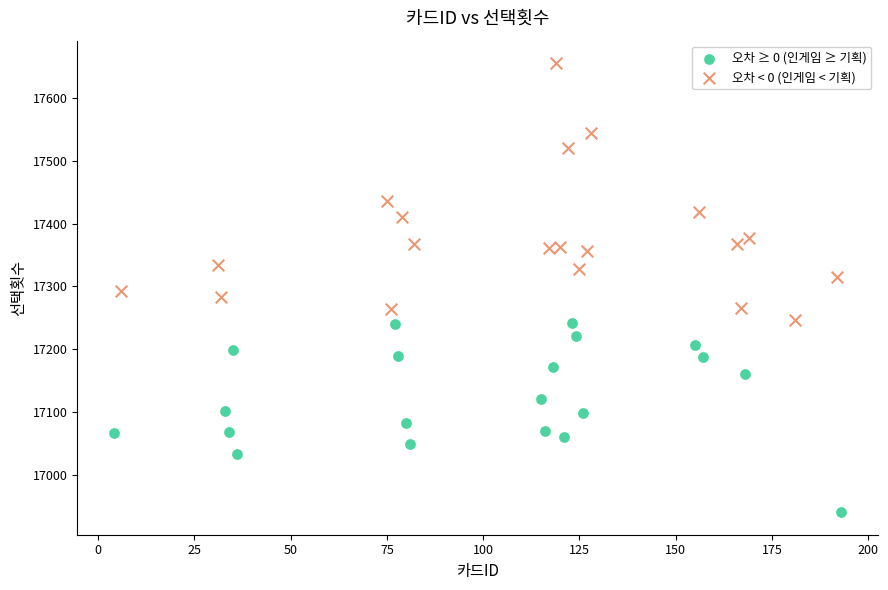

Which series has the largest Y range (max minus min)?

오차 < 0 (인게임 < 기획)